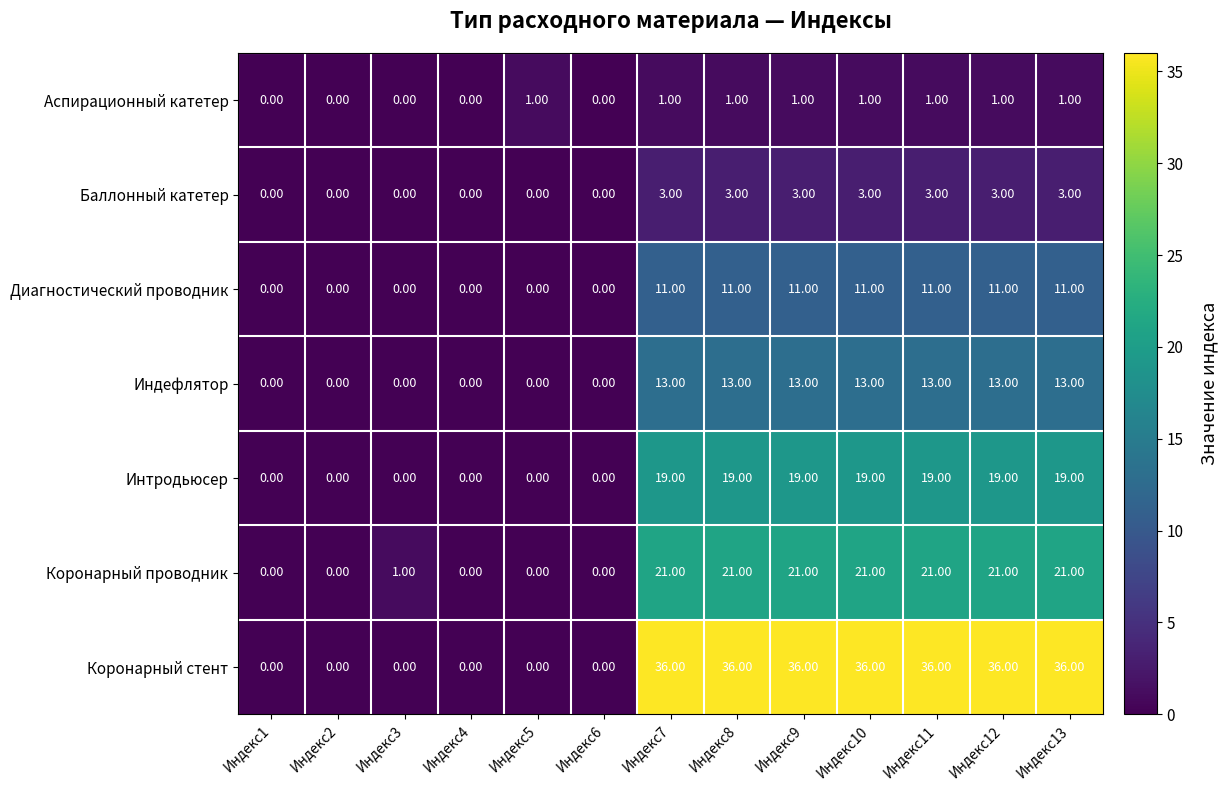

Which series has the largest range (max minus min)?

Коронарный стент